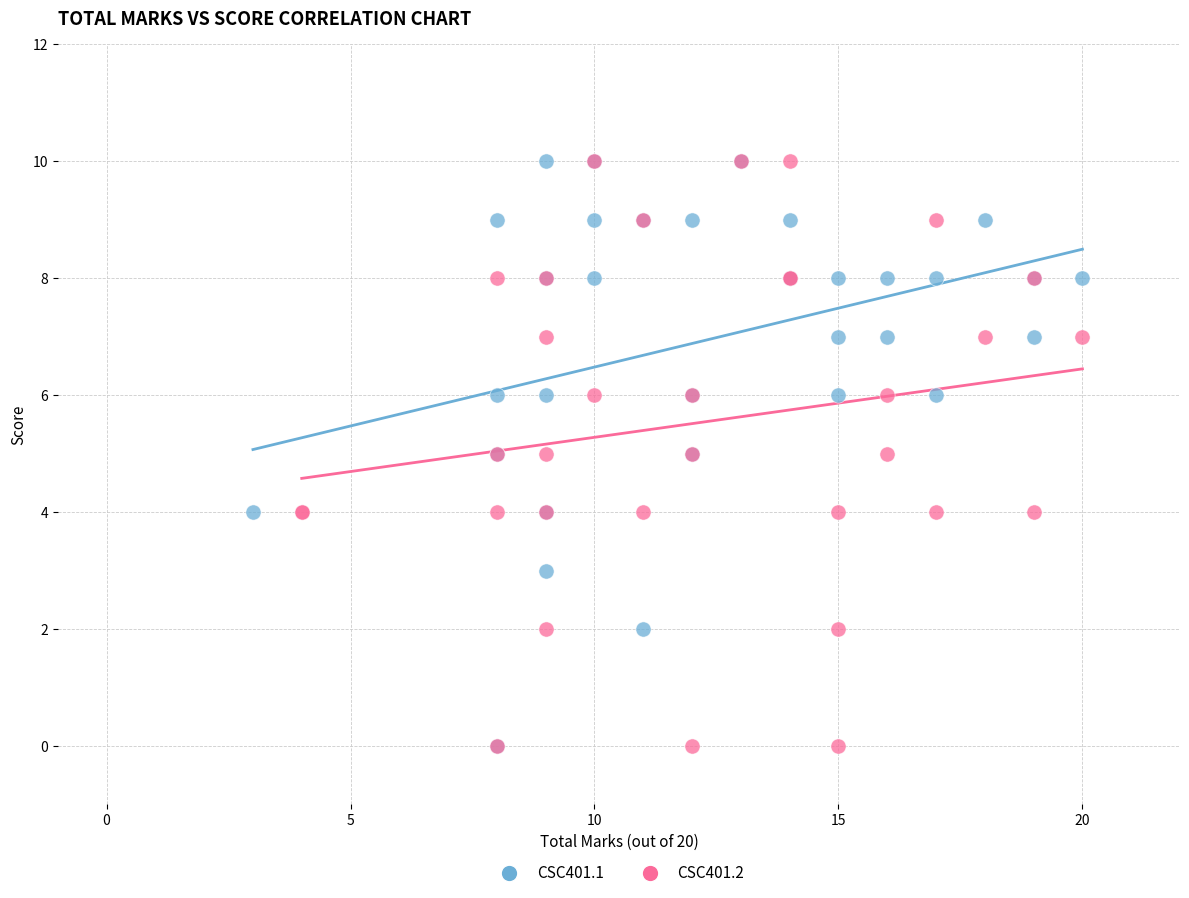

What are all the series names shown in the legend?

CSC401.1, CSC401.2